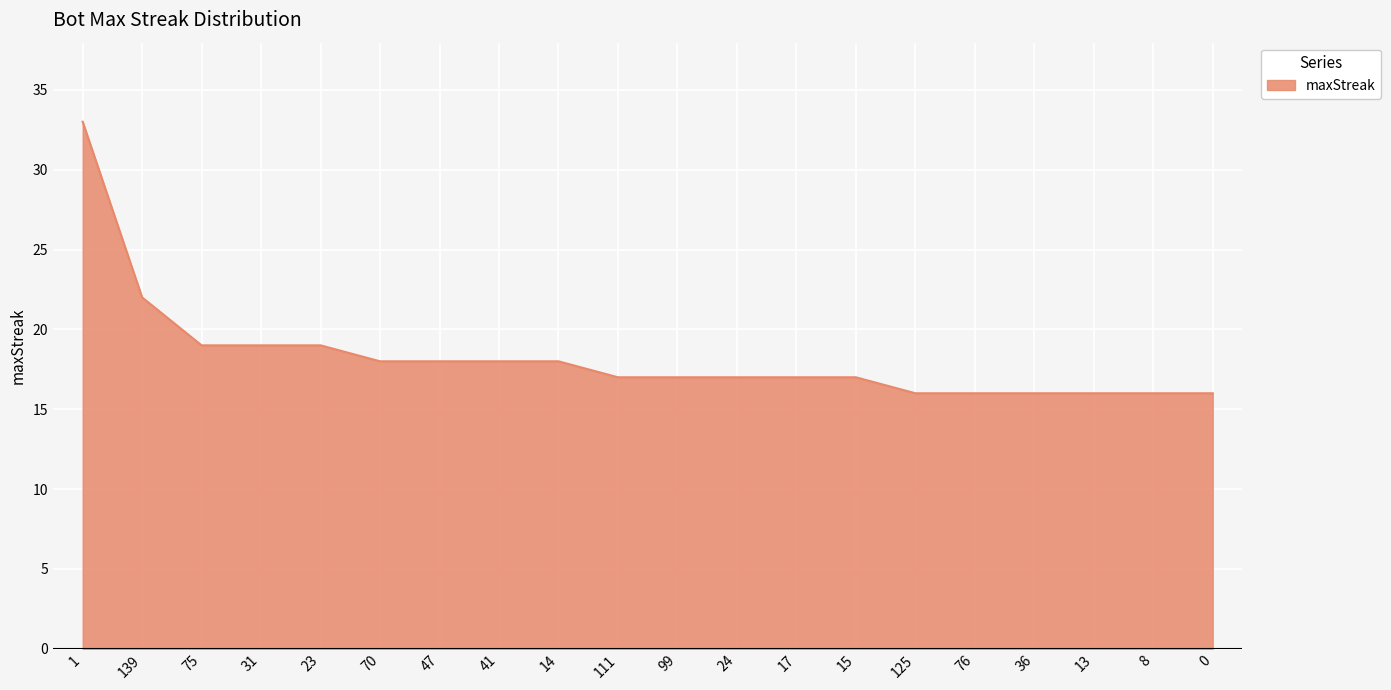

What position from the right is 99?

10